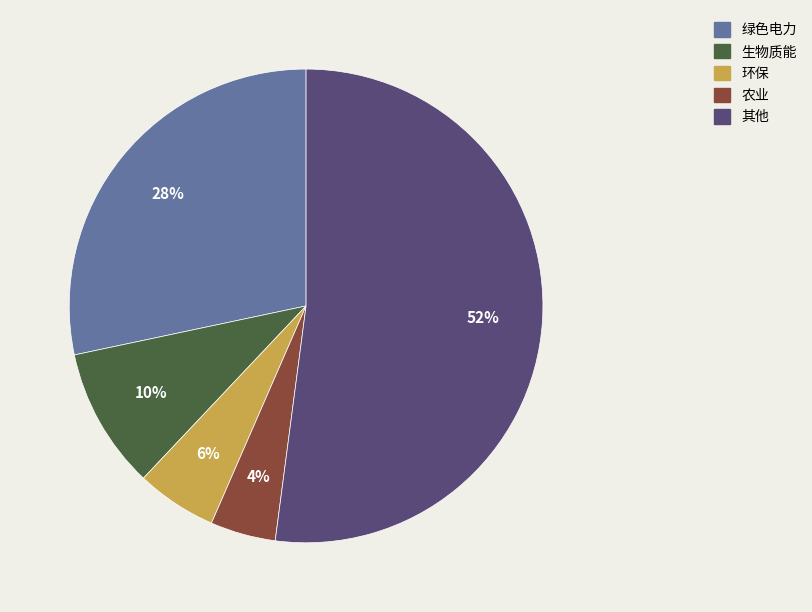

To the nearest percent, what is the difference between the largest and smallest slice percentages?

48%